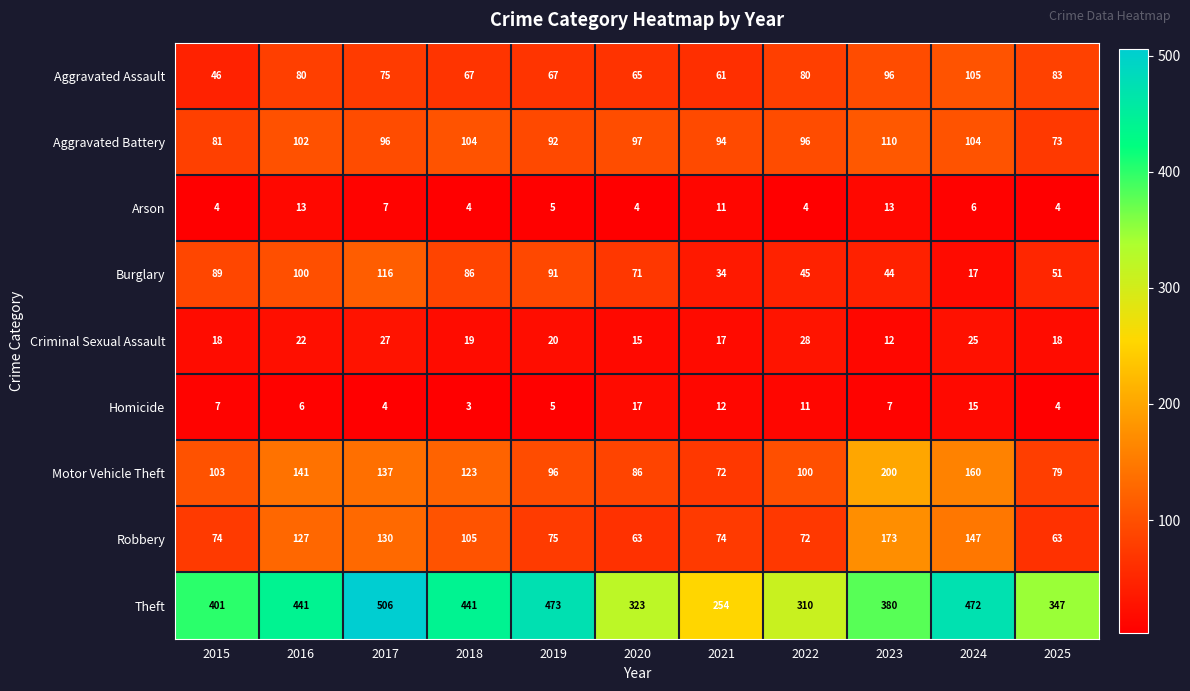

At which label is Theft closest to 380?

2023